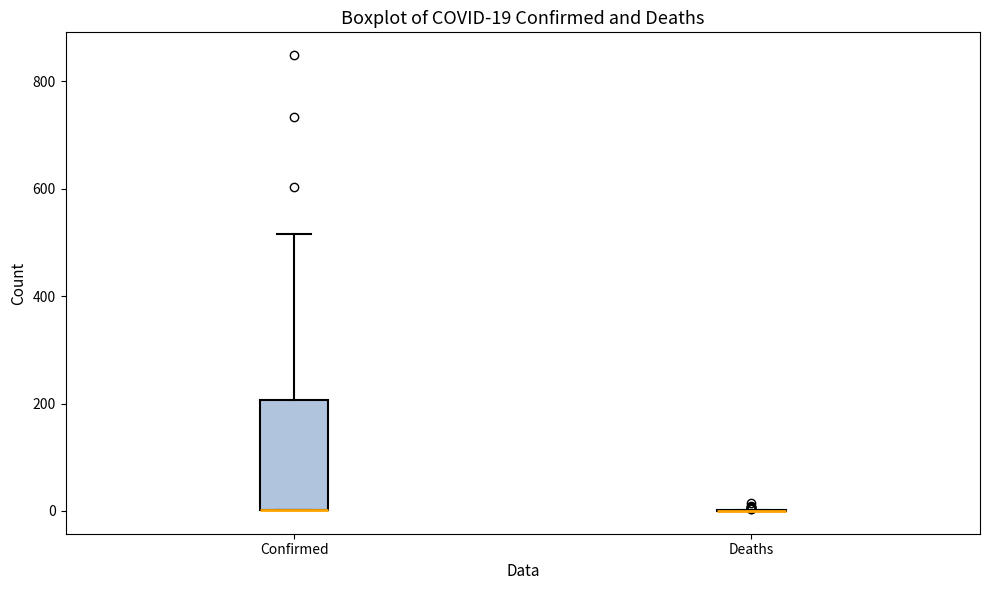

Comparing the boxes themselves (not the whiskers), which one is the tallest?

Confirmed